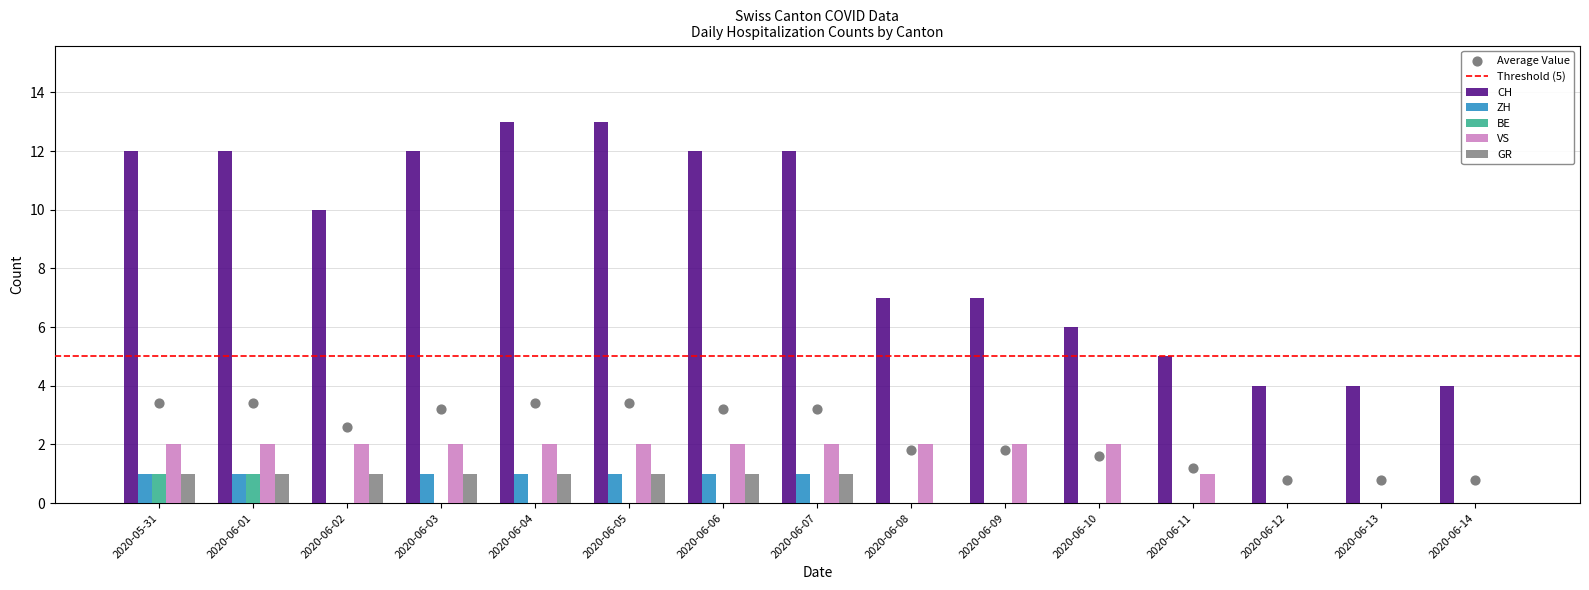

Which series contains the lowest Y value?

ZH